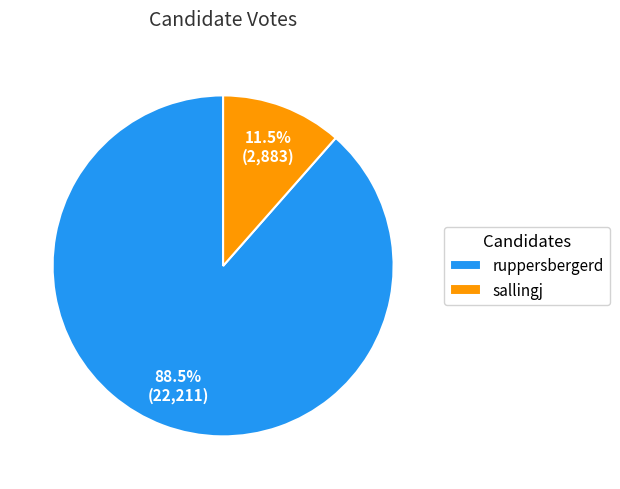

True or false: sallingj accounts for 1% of the total.

False